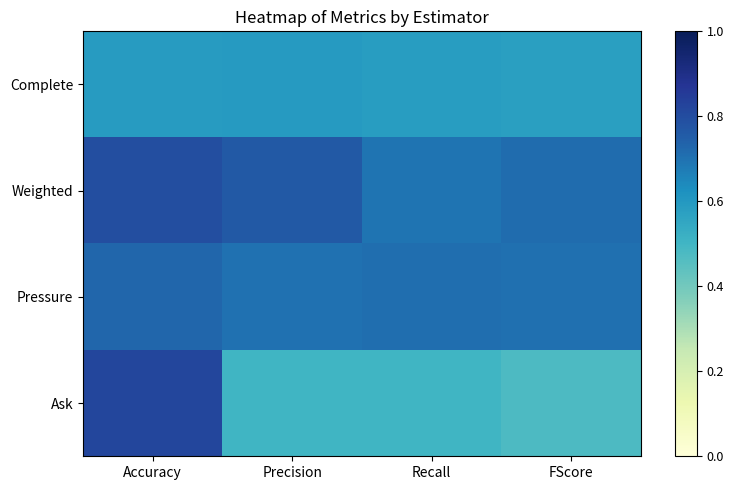

At which category is the sum across all series the highest?

Accuracy